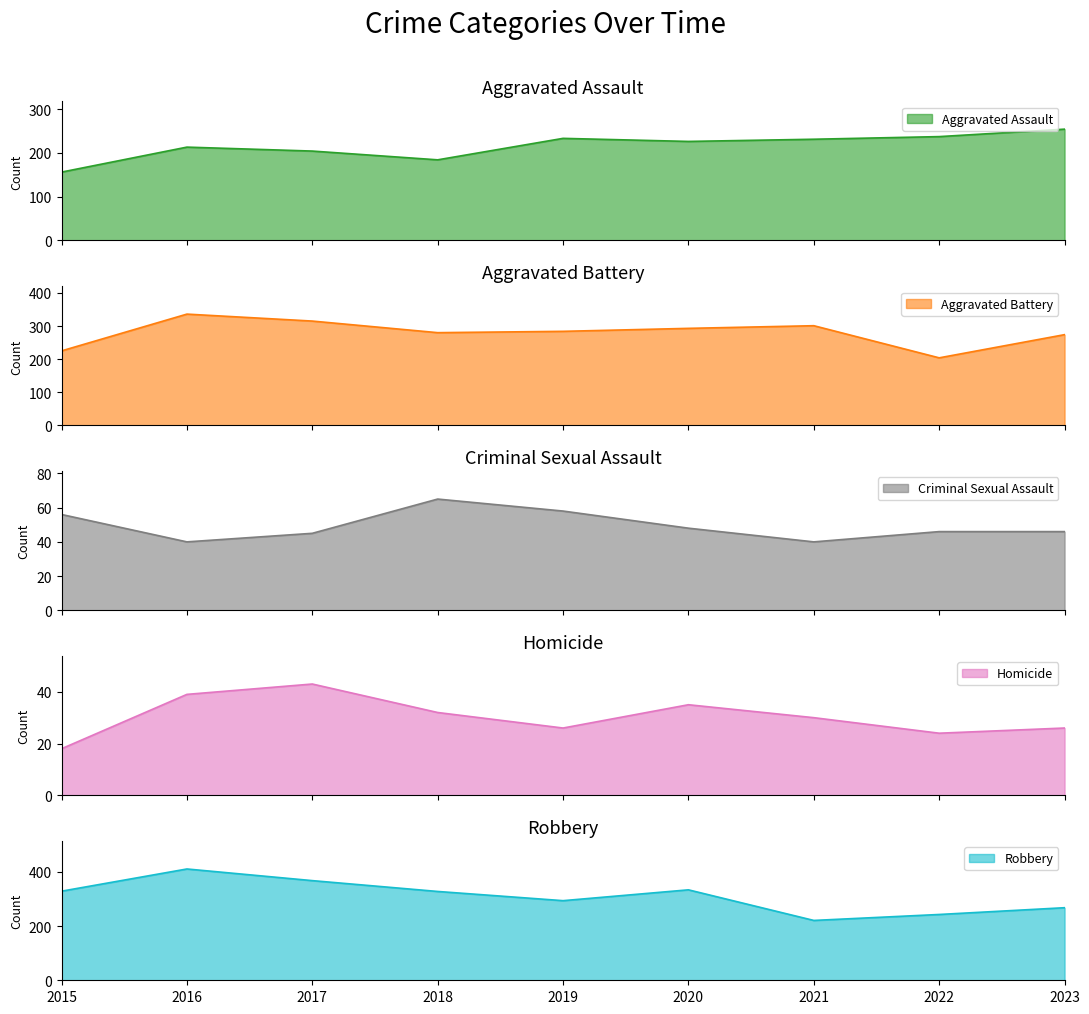

Rank the series by their maximum value, from highest to lowest.

Robbery, Aggravated Battery, Aggravated Assault, Criminal Sexual Assault, Homicide